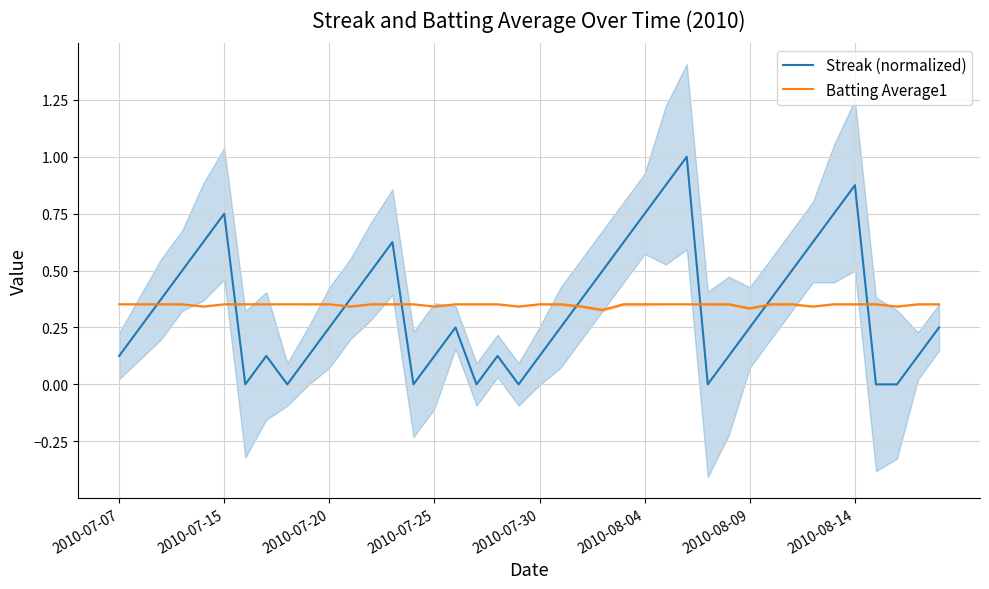

True or false: Streak (normalized) and Batting Average1 intersect in this chart.

True